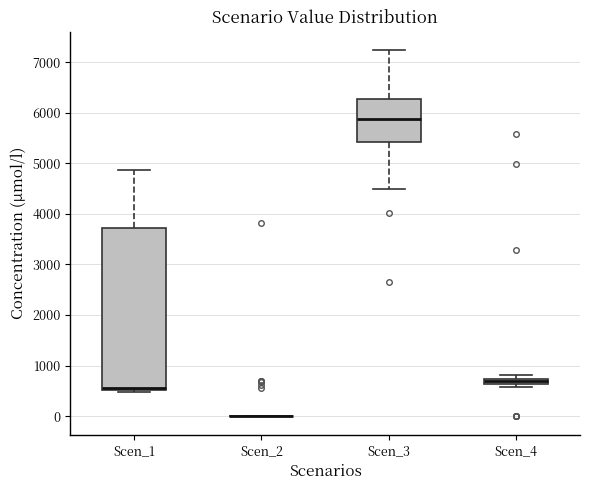

Which box is the tallest, from its lower edge to its upper edge?

Scen_1